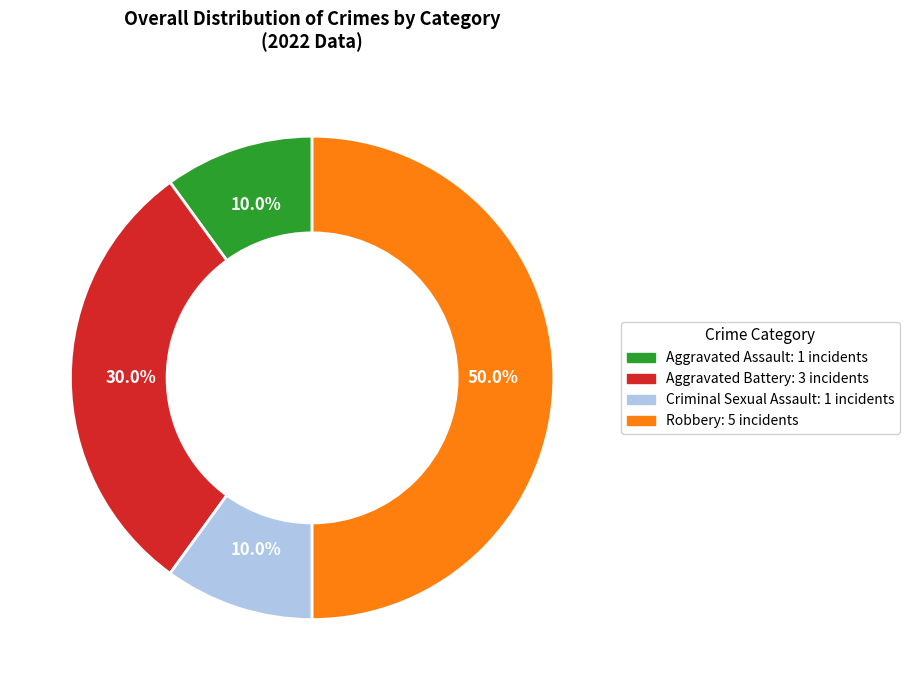

How many slices are in this pie chart?

4